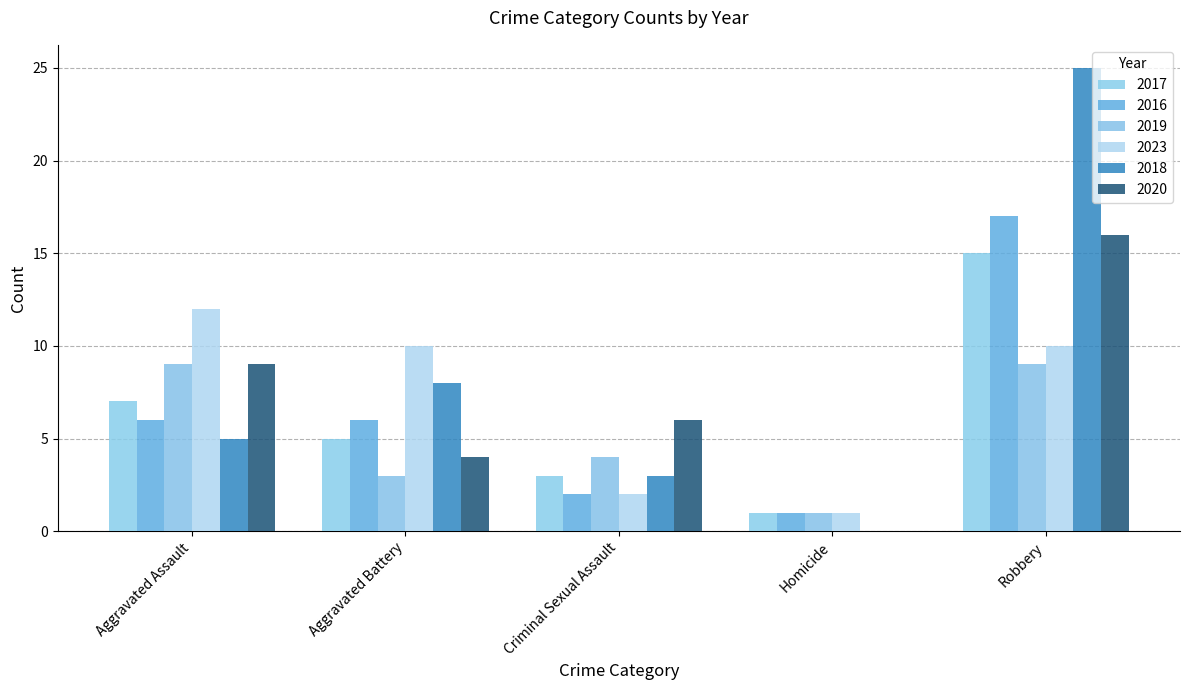

The 2018 series shows 13 at Robbery. True or false?

False